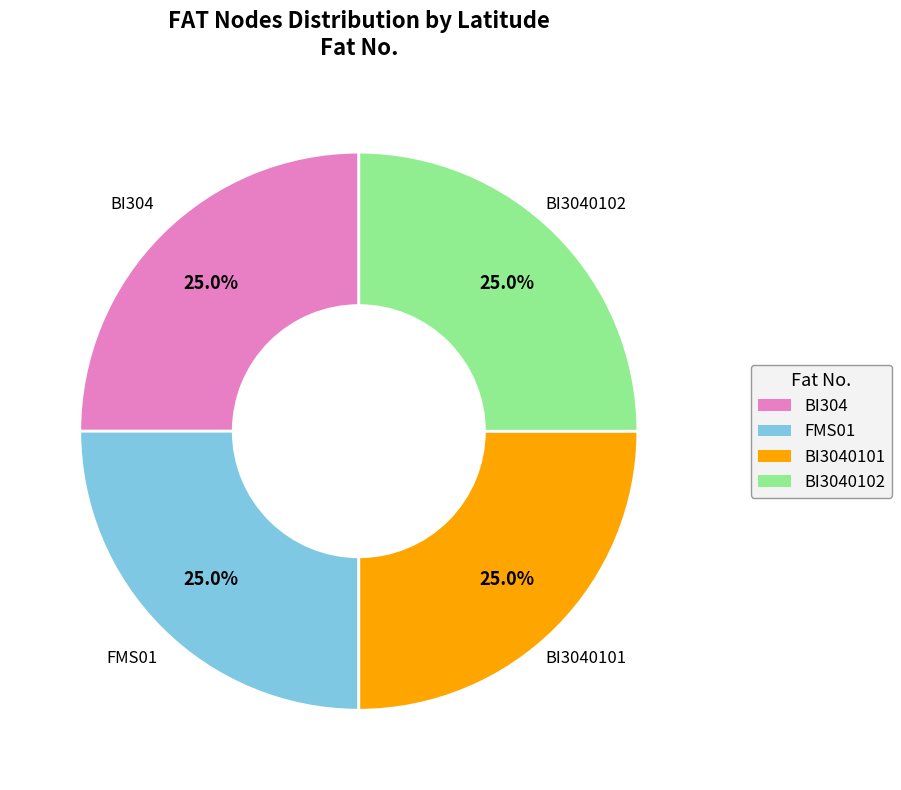

Does any single category account for the majority?

No